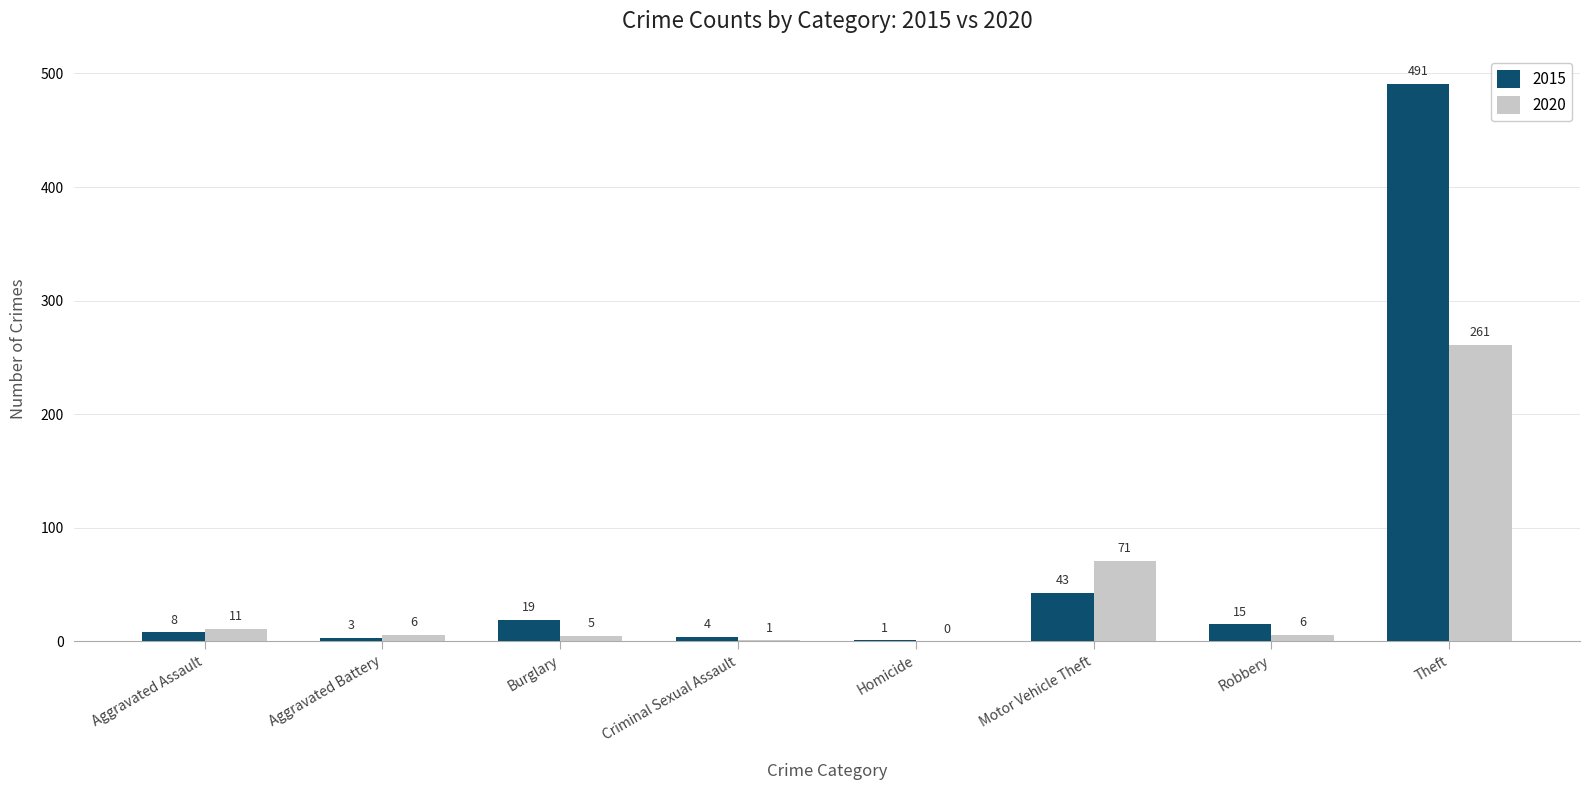

Reading left to right, what are all the values shown in this chart?

2015: 8	3	19	4	1	43	15	491
2020: 11	6	5	1	0	71	6	261